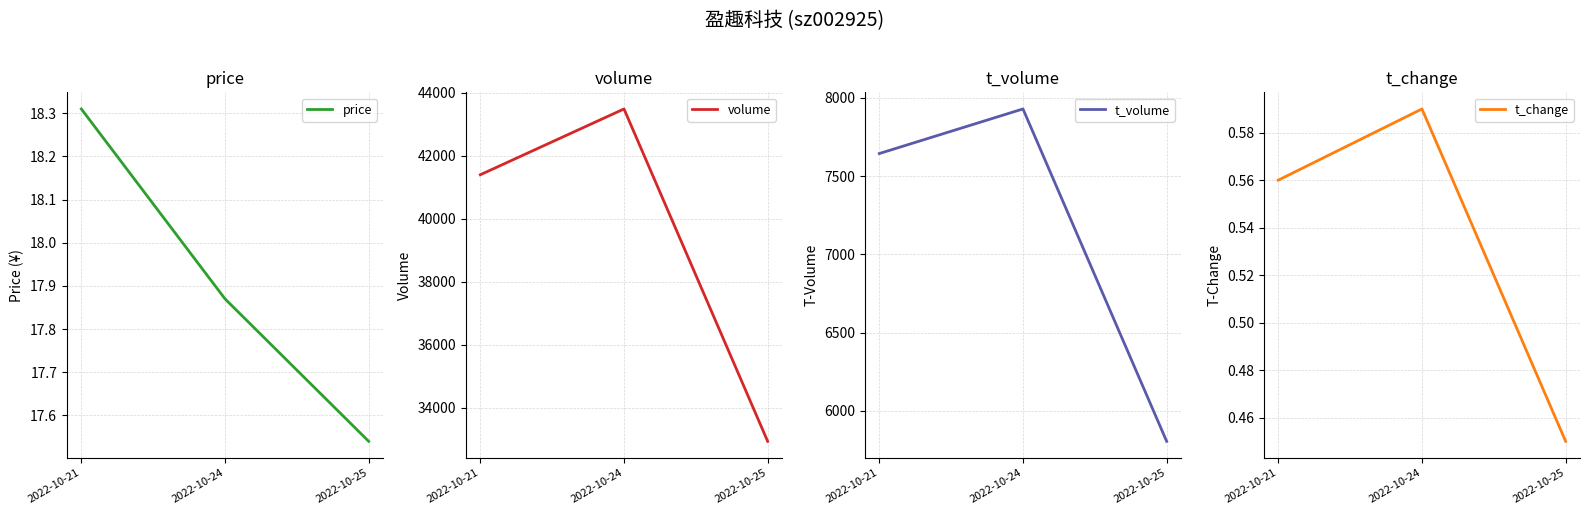

The volume series shows 32943.0 at 2022-10-25. True or false?

True